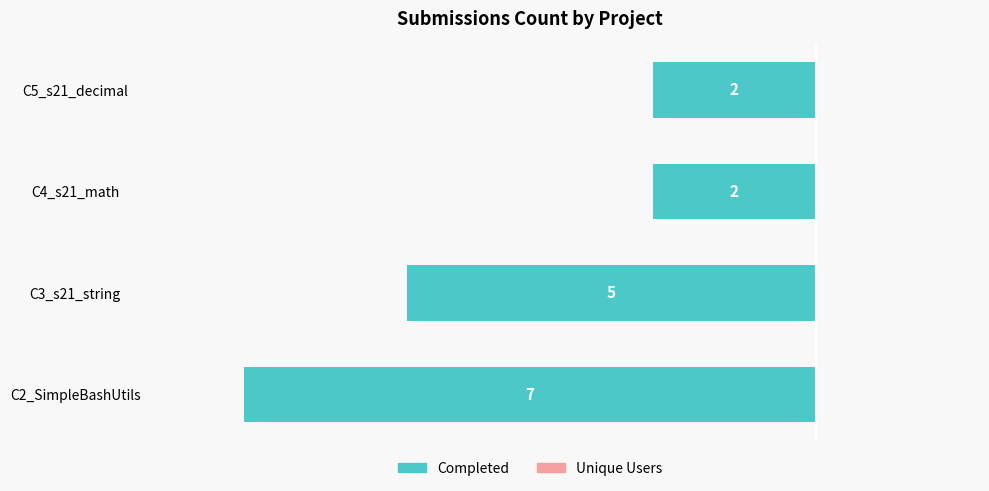

How many bars are there in total?

4